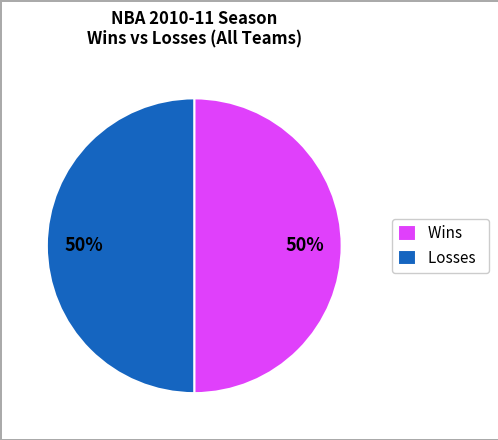

To the nearest percent, what is the difference between the largest and smallest slice percentages?

0%